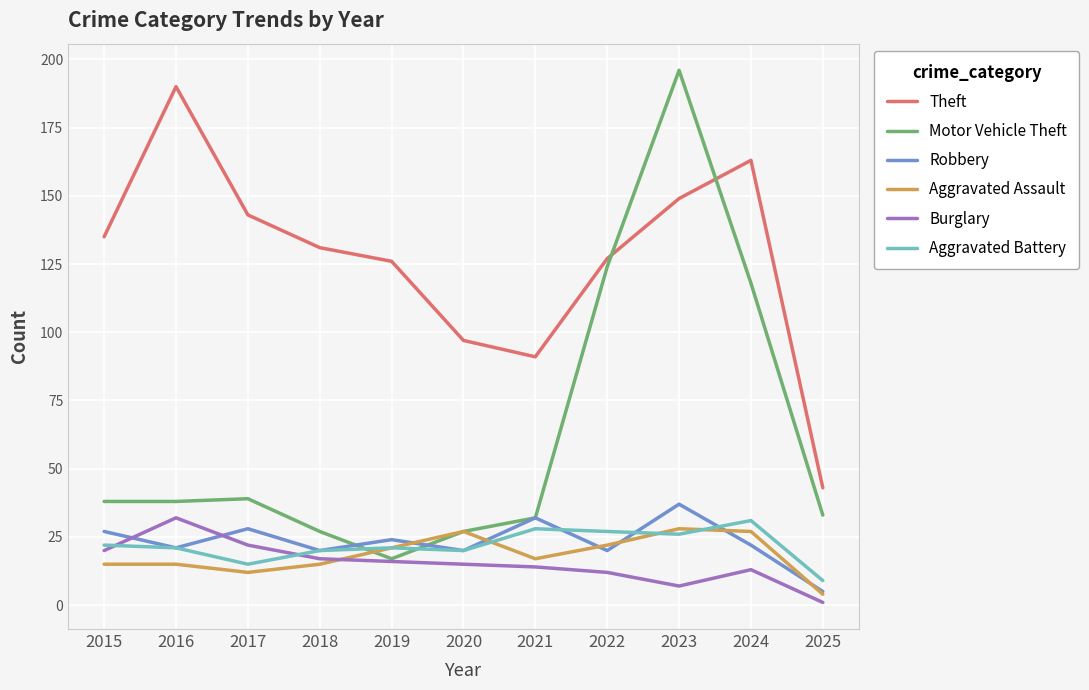

Reading left to right, what are all the values shown in this chart?

Theft: 135	190	143	131	126	97	91	127	149	163	43
Motor Vehicle Theft: 38	38	39	27	17	27	32	124	196	118	33
Robbery: 27	21	28	20	24	20	32	20	37	22	5
Aggravated Assault: 15	15	12	15	21	27	17	22	28	27	4
Burglary: 20	32	22	17	16	15	14	12	7	13	1
Aggravated Battery: 22	21	15	20	21	20	28	27	26	31	9